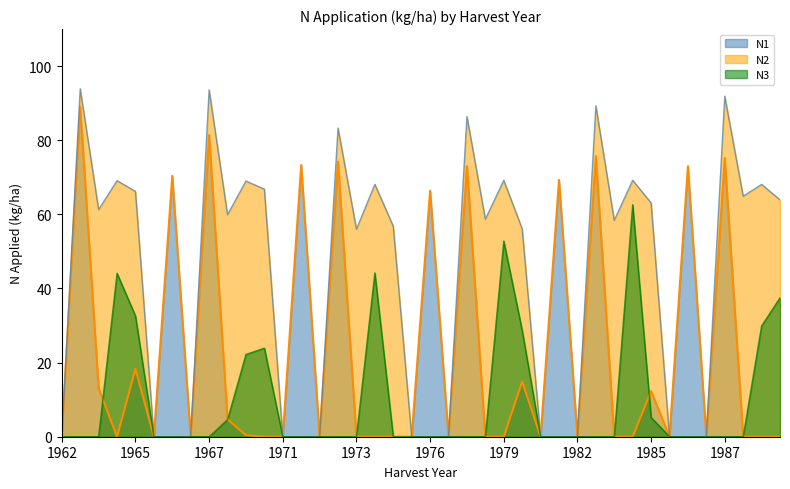

What is the sum of all N3 values?

388.3